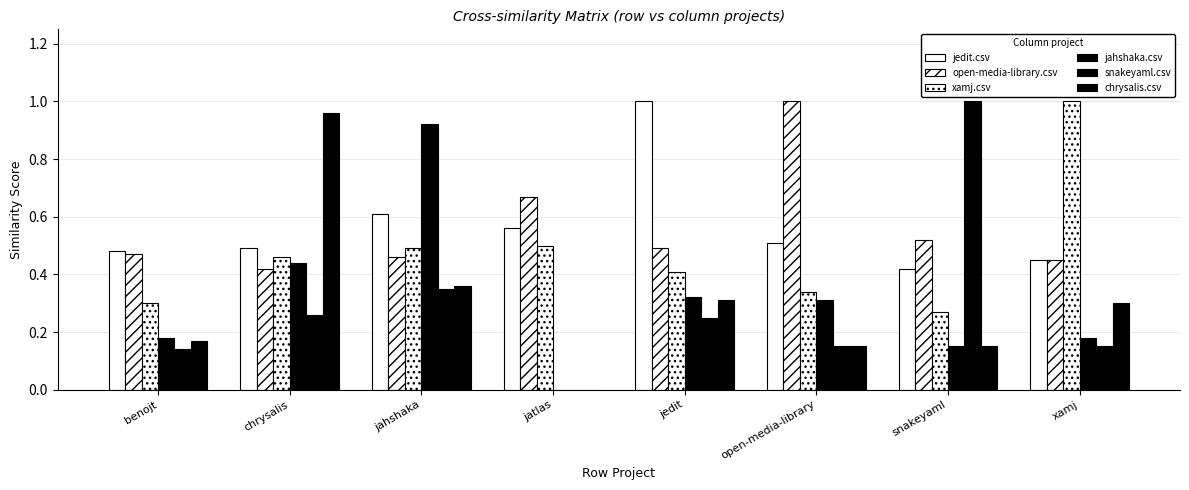

What is the value of the snakeyaml.csv bar at the 8th from the left?

0.1